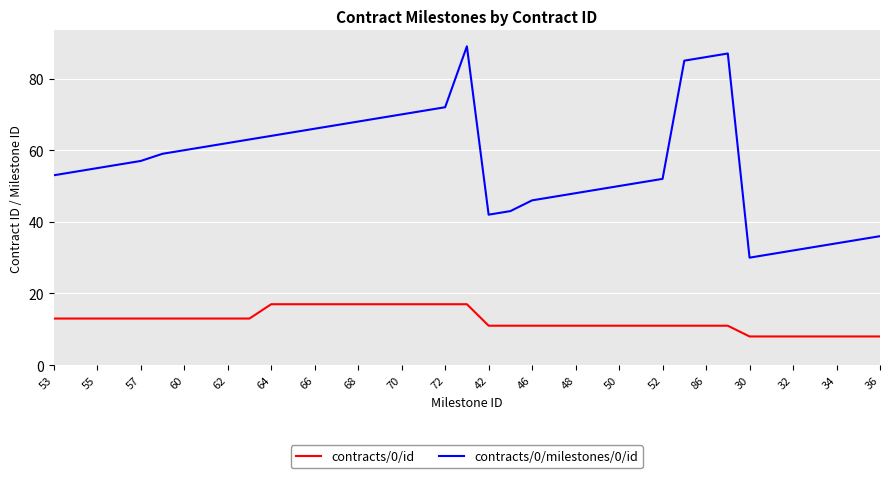

How many categories are shown in the chart?

39